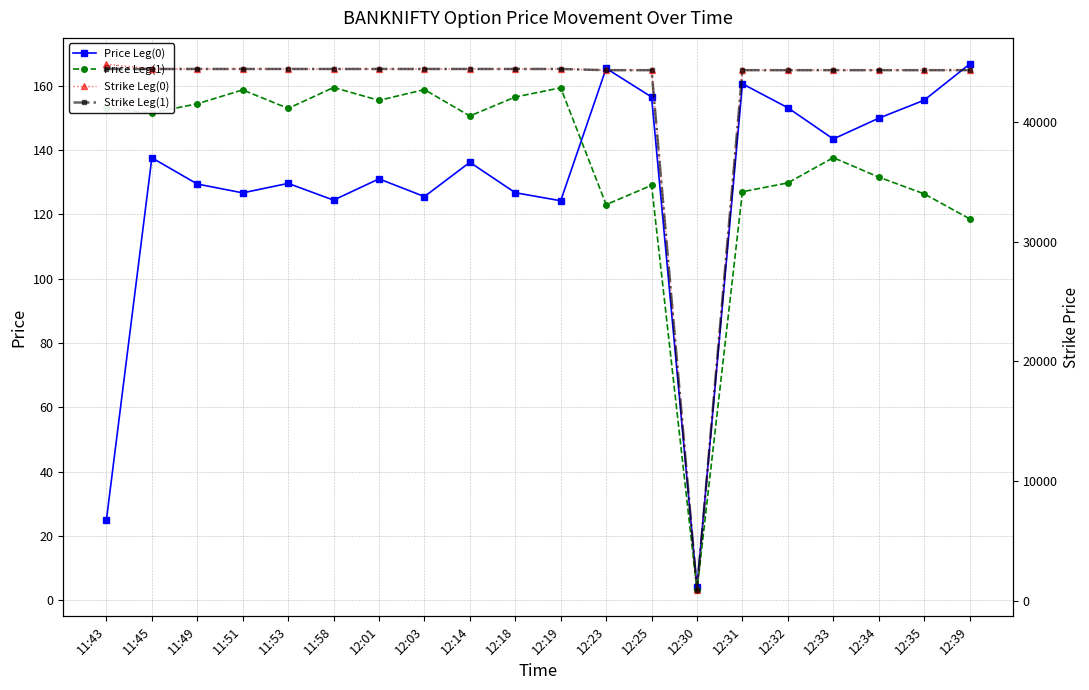

The Price Leg(1) series shows 131.6 at 12:34. True or false?

True